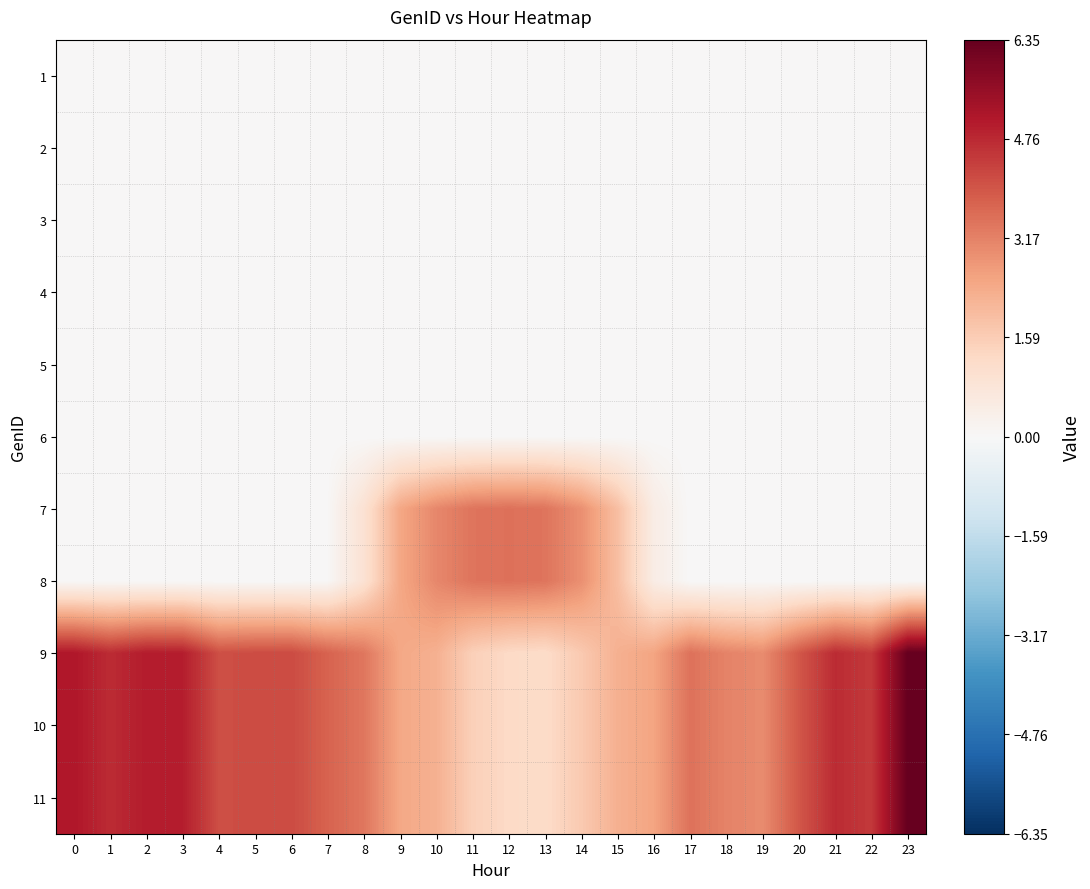

Reading left to right, what are all the values shown in this chart?

1: 0=0.0	1=0.0	2=0.0	3=0.0	4=0.0	5=0.0	6=0.0	7=0.0	8=0.0	9=0.0	10=0.0	11=0.0	12=0.0	13=0.0	14=0.0	15=0.0	16=0.0	17=0.0	18=0.0	19=0.0	20=0.0	21=0.0	22=0.0	23=0.0
2: 0=0.0	1=0.0	2=0.0	3=0.0	4=0.0	5=0.0	6=0.0	7=0.0	8=0.0	9=0.0	10=0.0	11=0.0	12=0.0	13=0.0	14=0.0	15=0.0	16=0.0	17=0.0	18=0.0	19=0.0	20=0.0	21=0.0	22=0.0	23=0.0
3: 0=0.0	1=0.0	2=0.0	3=0.0	4=0.0	5=0.0	6=0.0	7=0.0	8=0.0	9=0.0	10=0.0	11=0.0	12=0.0	13=0.0	14=0.0	15=0.0	16=0.0	17=0.0	18=0.0	19=0.0	20=0.0	21=0.0	22=0.0	23=0.0
4: 0=0.0	1=0.0	2=0.0	3=0.0	4=0.0	5=0.0	6=0.0	7=0.0	8=0.0	9=0.0	10=0.0	11=0.0	12=0.0	13=0.0	14=0.0	15=0.0	16=0.0	17=0.0	18=0.0	19=0.0	20=0.0	21=0.0	22=0.0	23=0.0
5: 0=0.0	1=0.0	2=0.0	3=0.0	4=0.0	5=0.0	6=0.0	7=0.0	8=0.0	9=0.0	10=0.0	11=0.0	12=0.0	13=0.0	14=0.0	15=0.0	16=0.0	17=0.0	18=0.0	19=0.0	20=0.0	21=0.0	22=0.0	23=0.0
6: 0=0.0	1=0.0	2=0.0	3=0.0	4=0.0	5=0.0	6=0.0	7=0.0	8=0.0	9=0.0	10=0.0	11=0.0	12=0.0	13=0.0	14=0.0	15=0.0	16=0.0	17=0.0	18=0.0	19=0.0	20=0.0	21=0.0	22=0.0	23=0.0
7: 0=0.0	1=0.0	2=0.0	3=0.0	4=0.0	5=0.0	6=0.0	7=0.0	8=0.9	9=2.5	10=3.1	11=3.4	12=3.5	13=3.4	14=2.9	15=1.9	16=0.5	17=0.0	18=0.0	19=0.0	20=0.0	21=0.0	22=0.0	23=0.0
8: 0=0.0	1=0.0	2=0.0	3=0.0	4=0.0	5=0.0	6=0.0	7=0.0	8=0.9	9=2.5	10=3.1	11=3.4	12=3.5	13=3.4	14=2.9	15=1.9	16=0.5	17=0.0	18=0.0	19=0.0	20=0.0	21=0.0	22=0.0	23=0.0
9: 0=5.1	1=4.7	2=5.0	3=5.0	4=4.1	5=4.2	6=4.2	7=3.7	8=3.4	9=2.4	10=2.2	11=1.5	12=1.3	13=1.2	14=1.7	15=2.3	16=2.5	17=3.5	18=3.1	19=3.0	20=3.9	21=4.7	22=4.5	23=6.3
10: 0=5.1	1=4.7	2=5.0	3=5.0	4=4.1	5=4.2	6=4.2	7=3.7	8=3.4	9=2.4	10=2.2	11=1.5	12=1.3	13=1.2	14=1.7	15=2.3	16=2.5	17=3.5	18=3.1	19=3.0	20=3.9	21=4.7	22=4.5	23=6.3
11: 0=5.1	1=4.7	2=5.0	3=5.0	4=4.1	5=4.2	6=4.2	7=3.7	8=3.4	9=2.4	10=2.2	11=1.5	12=1.3	13=1.2	14=1.7	15=2.3	16=2.5	17=3.5	18=3.1	19=3.0	20=3.9	21=4.7	22=4.5	23=6.3